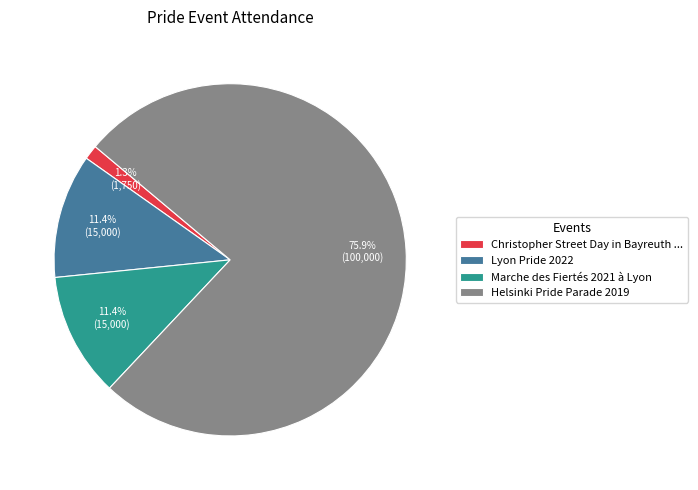

What is the ratio of the value at Helsinki Pride Parade 2019 to the value at Marche des Fiertés 2021 à Lyon?

6.7